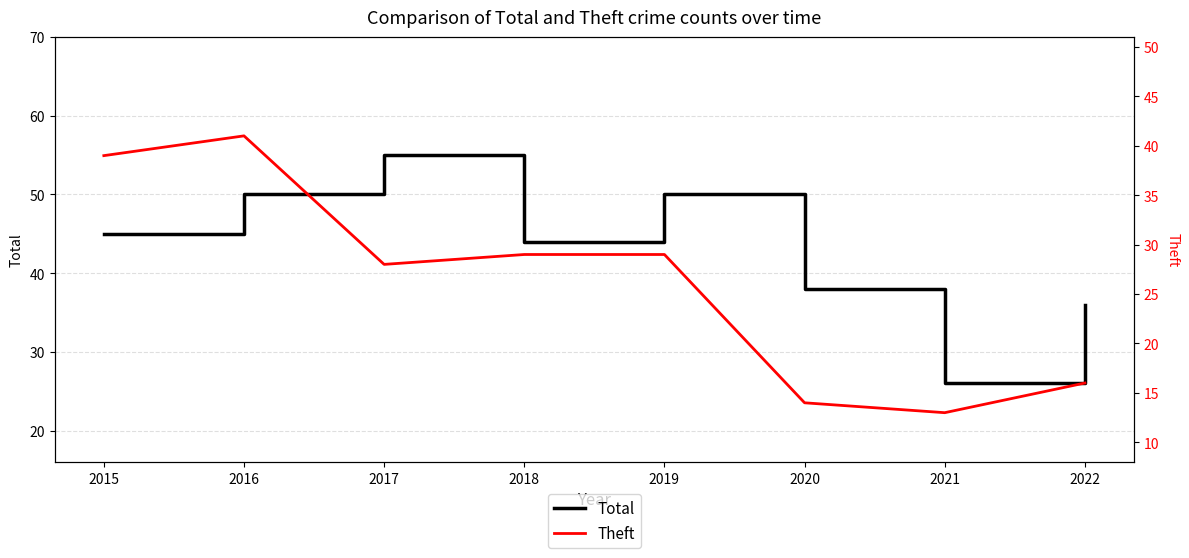

Which series has the largest total across all categories?

Total